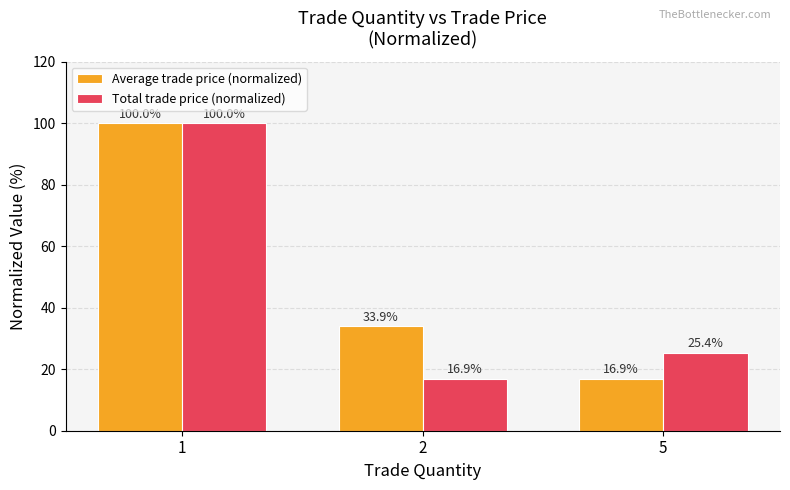

Which series has the largest total across all categories?

Average trade price (normalized)